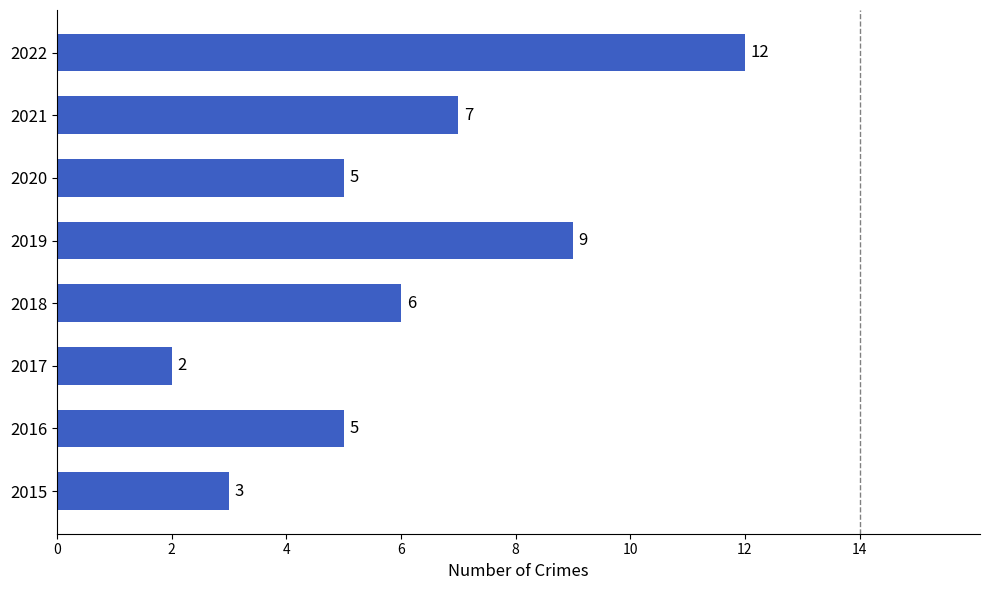

What is the difference between the maximum and minimum values?

10